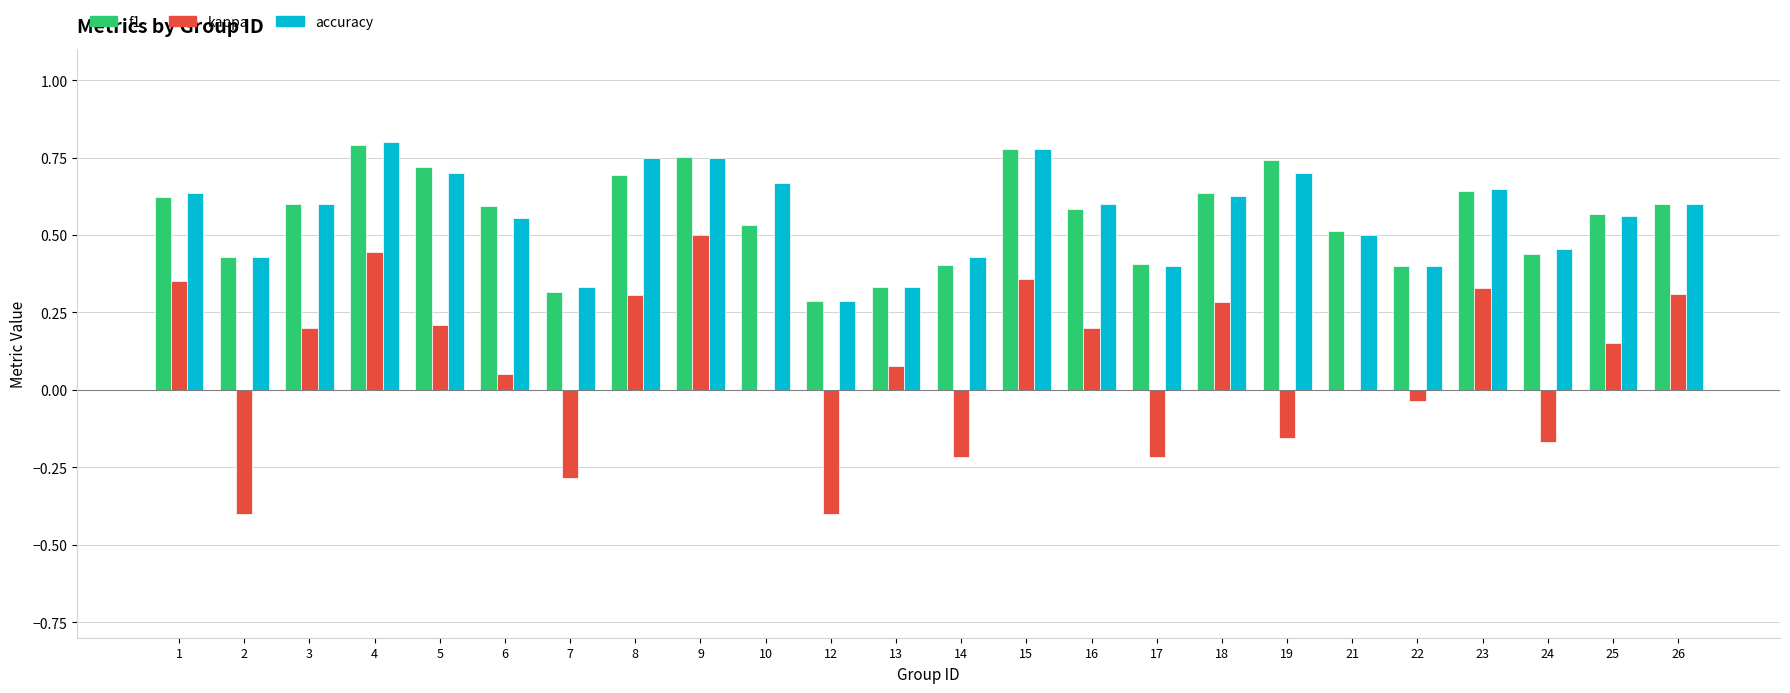

What is the total value across all series at 18?

1.5